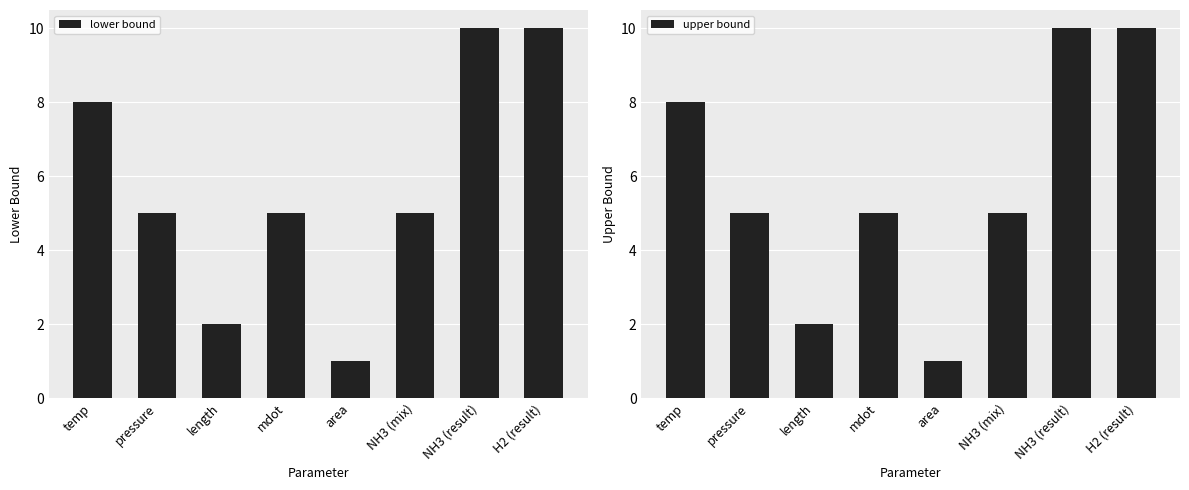

Which category has the lowest value in the upper bound series?

area